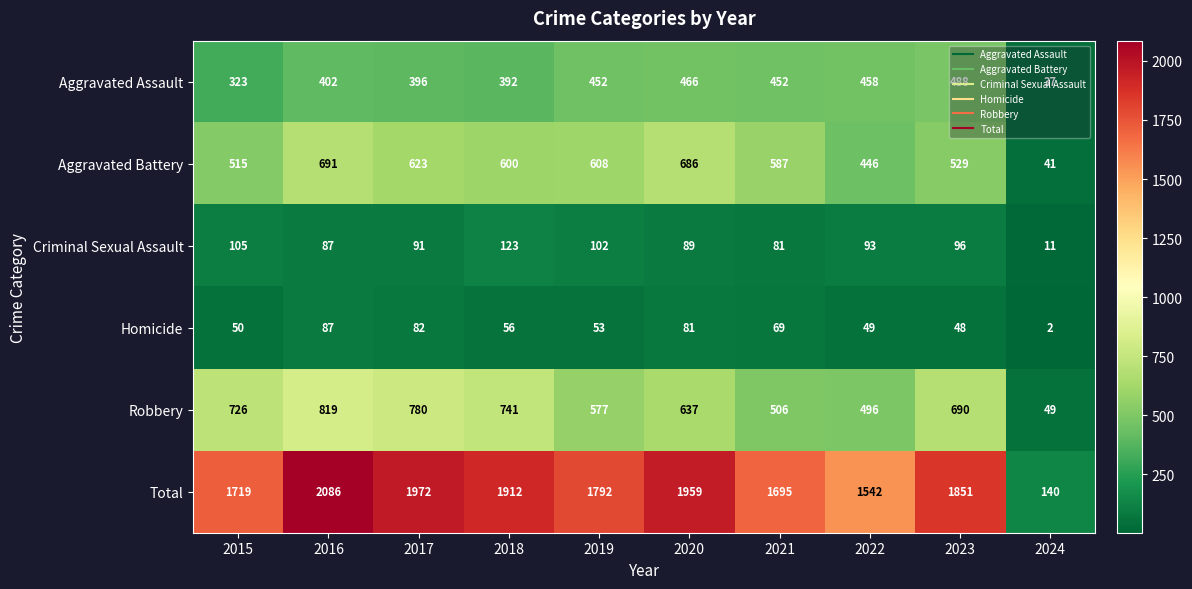

Where does the Total series first go above 1851?

2016